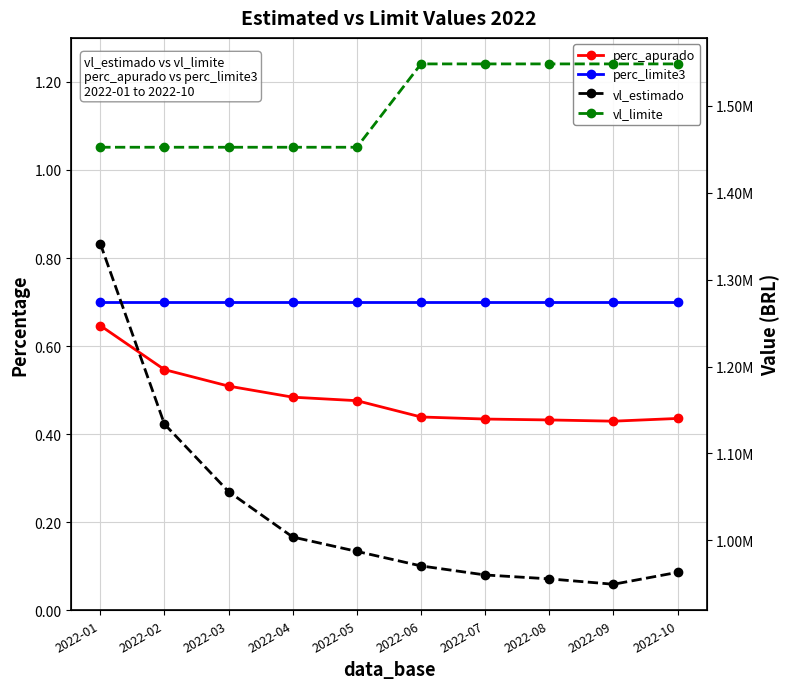

At 2022-08, list the series in order from largest to smallest.

vl_limite, vl_estimado, perc_limite3, perc_apurado